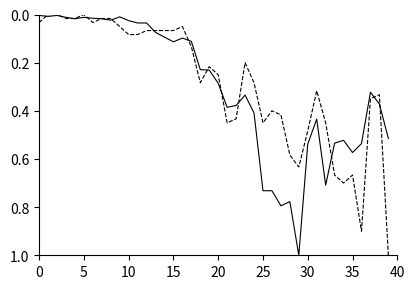

What is the greatest value displayed?

1.0